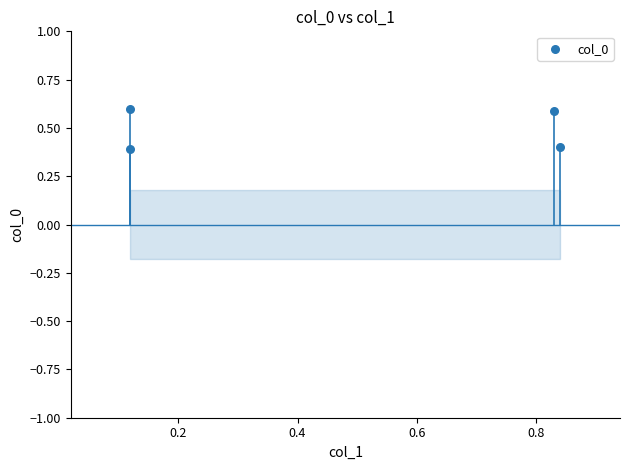

What is the average X value?

0.5